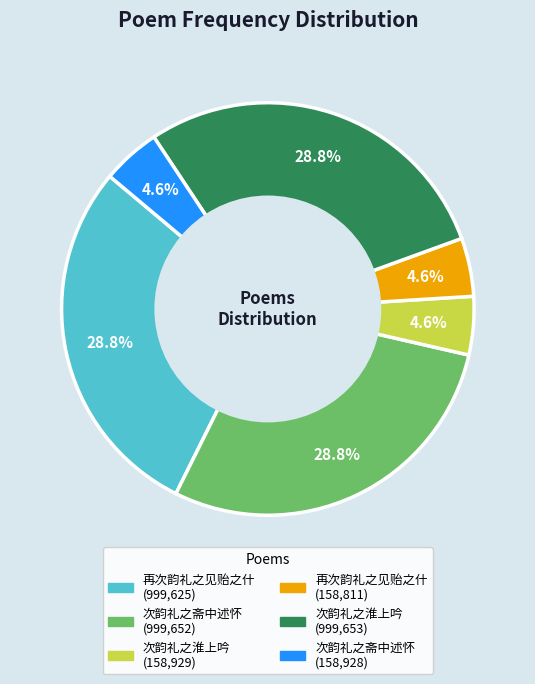

How many segments does this pie chart have?

6